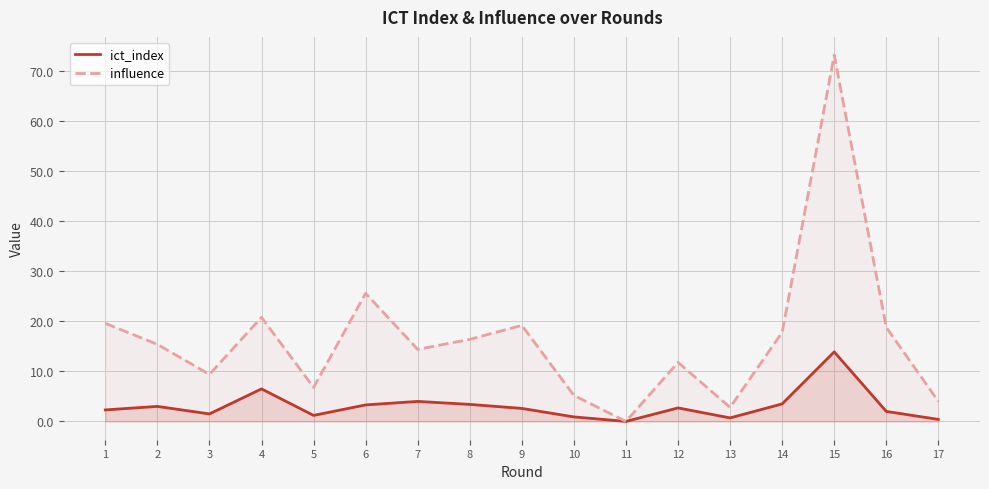

At which category is the sum across all series the highest?

15